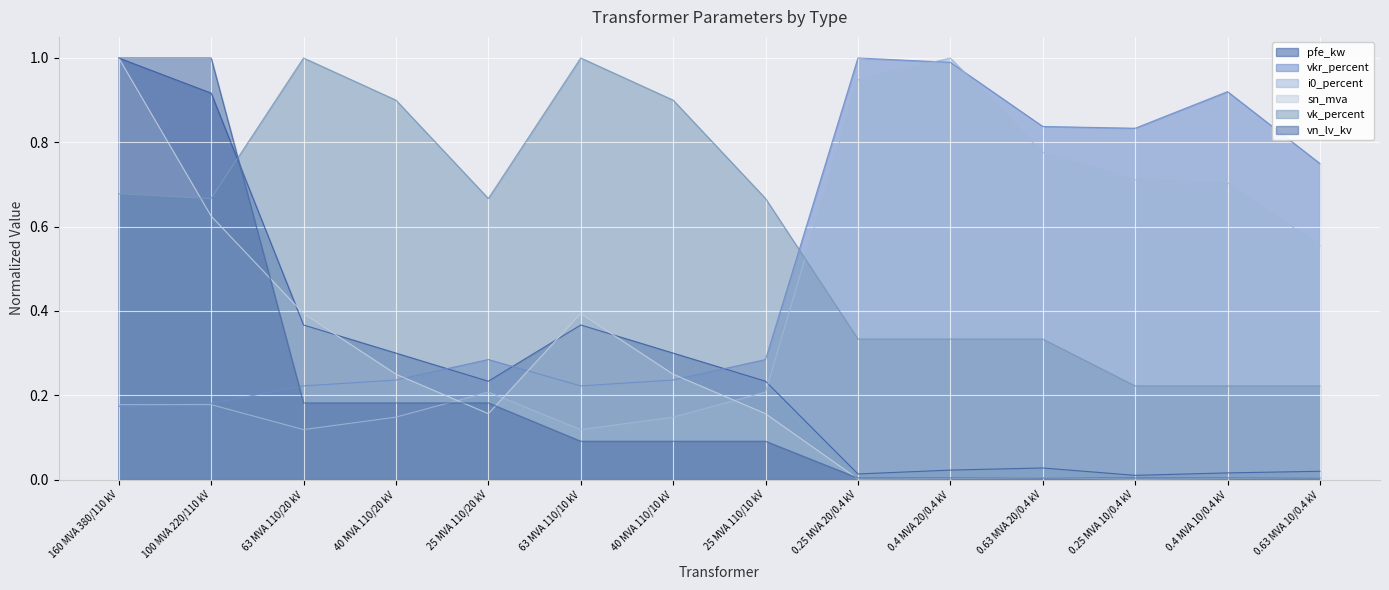

Which series ends up on top after the final intersection of vn_lv_kv and i0_percent?

i0_percent